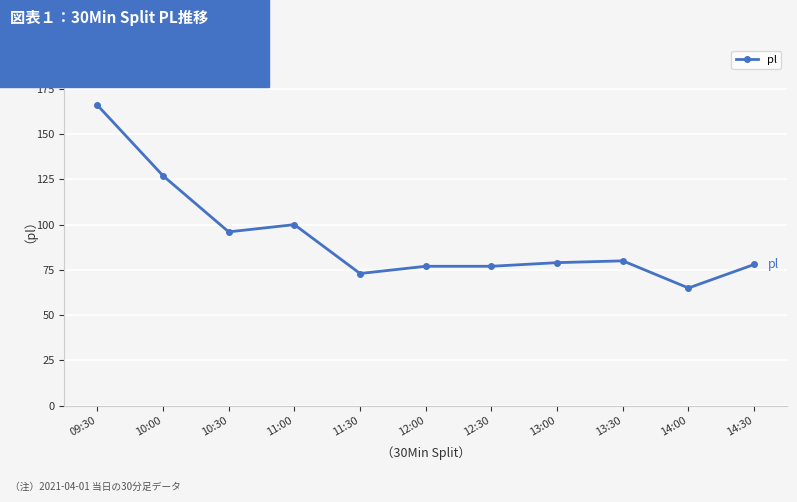

True or false: there are more than 1 points higher than both neighbors.

True